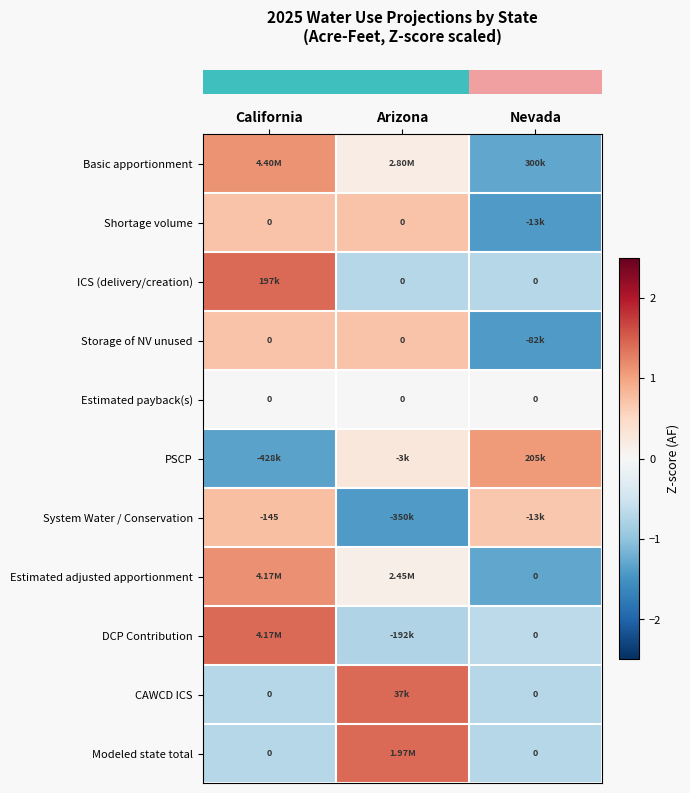

How many values in row_0 are below zero?

1